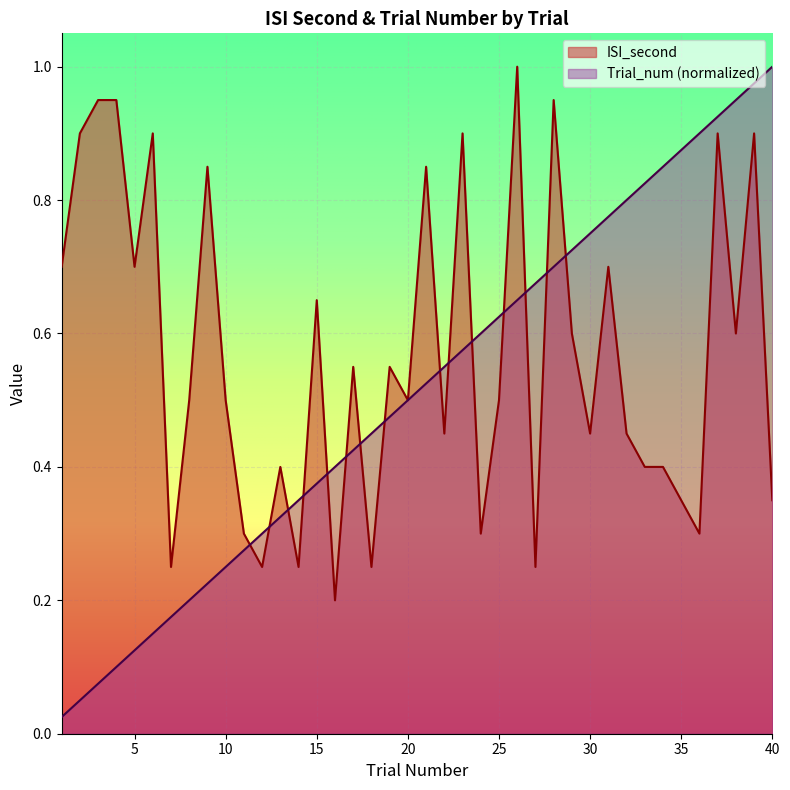

List the series in order of their overall mean, lowest first.

Trial_num (normalized), ISI_second